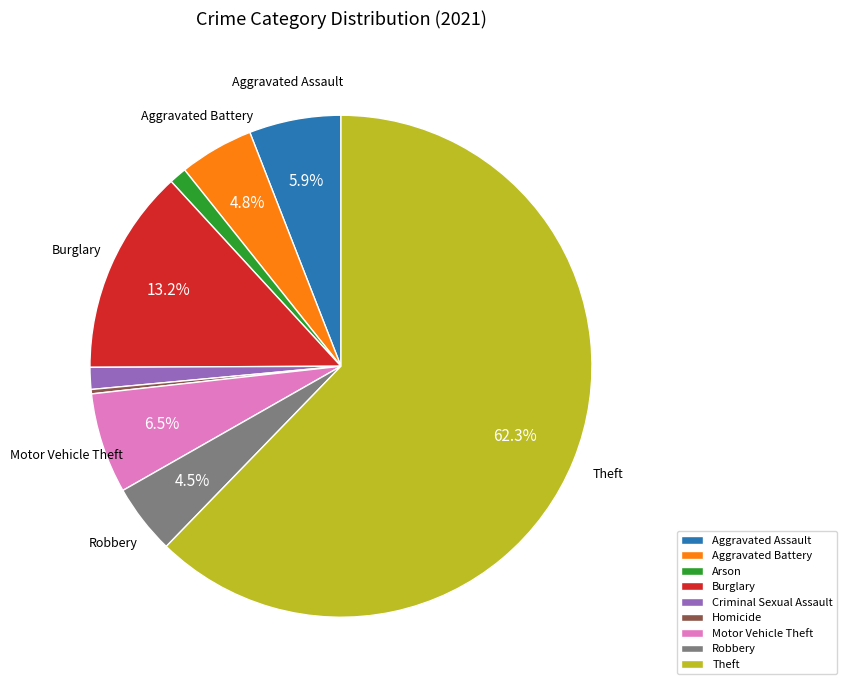

Approximately how many times larger is the value at Aggravated Assault compared to Robbery?

1.3